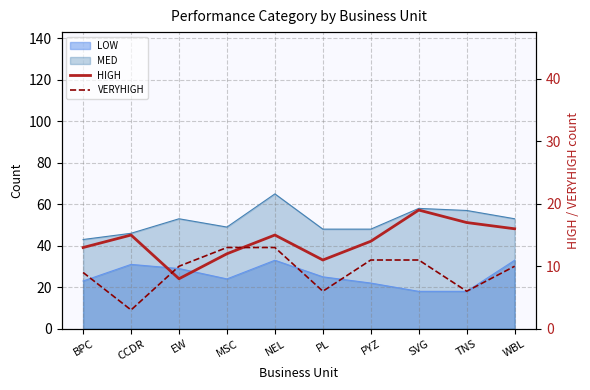

Where do HIGH and VERYHIGH first cross each other?

CCDR and EW